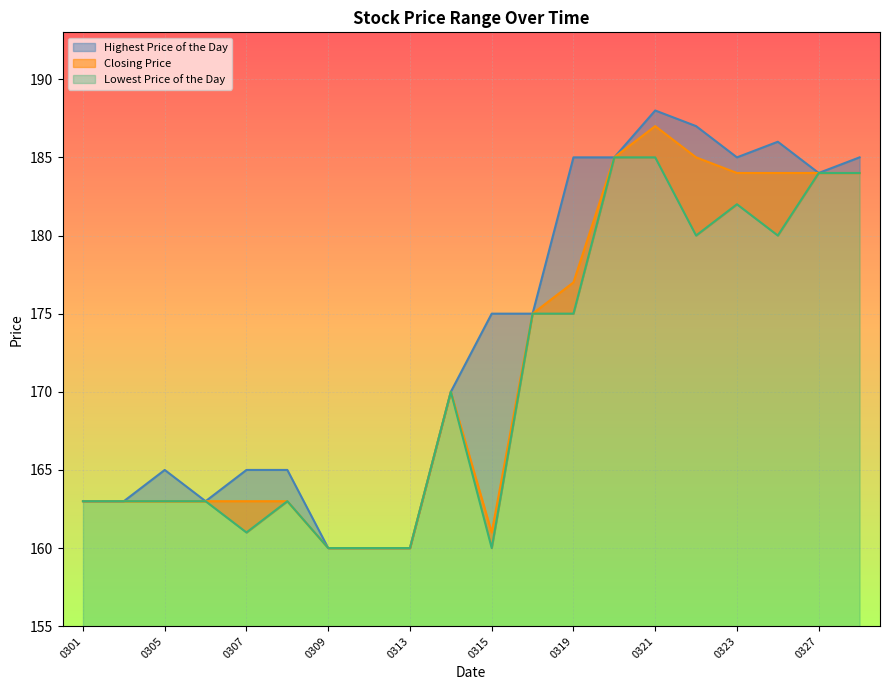

Rank the series at 20120312 from lowest to highest value.

Highest Price of the Day, Closing Price, Lowest Price of the Day